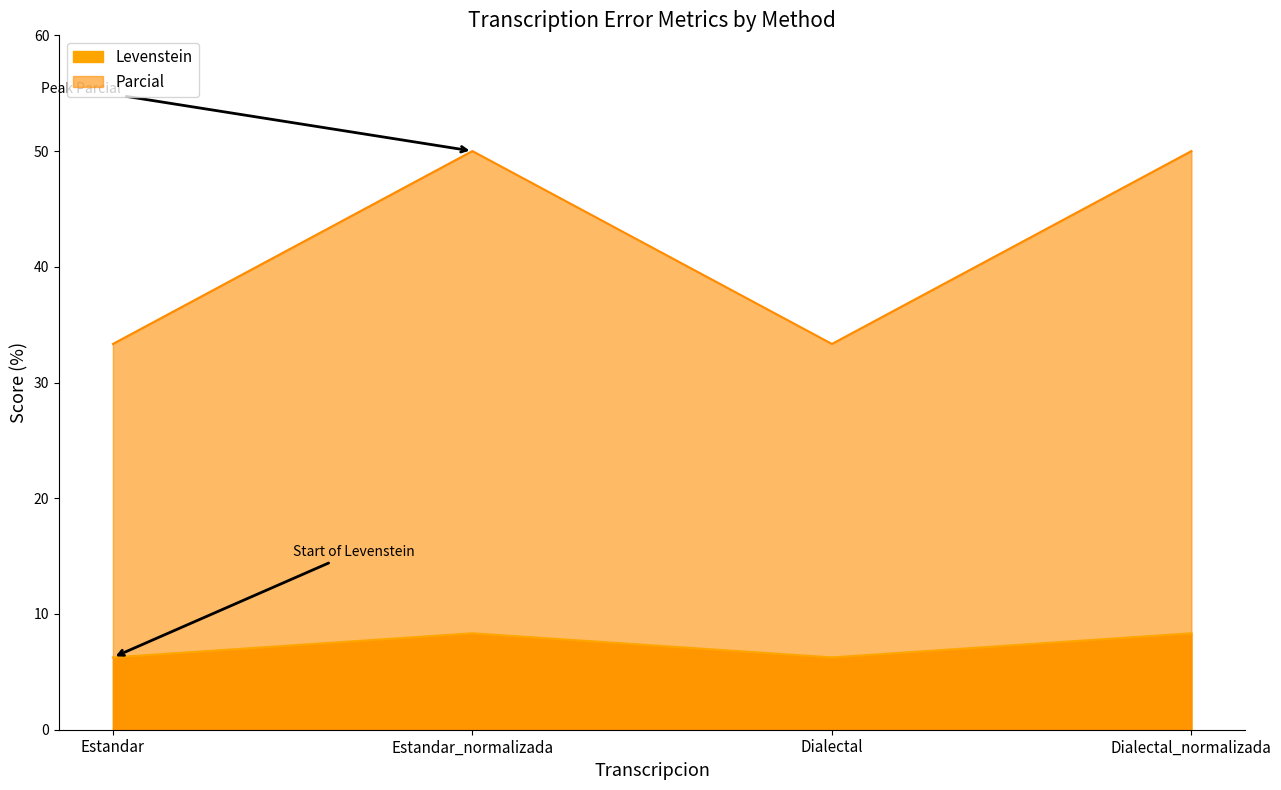

What is the label of the 4th point from the right?

Estandar